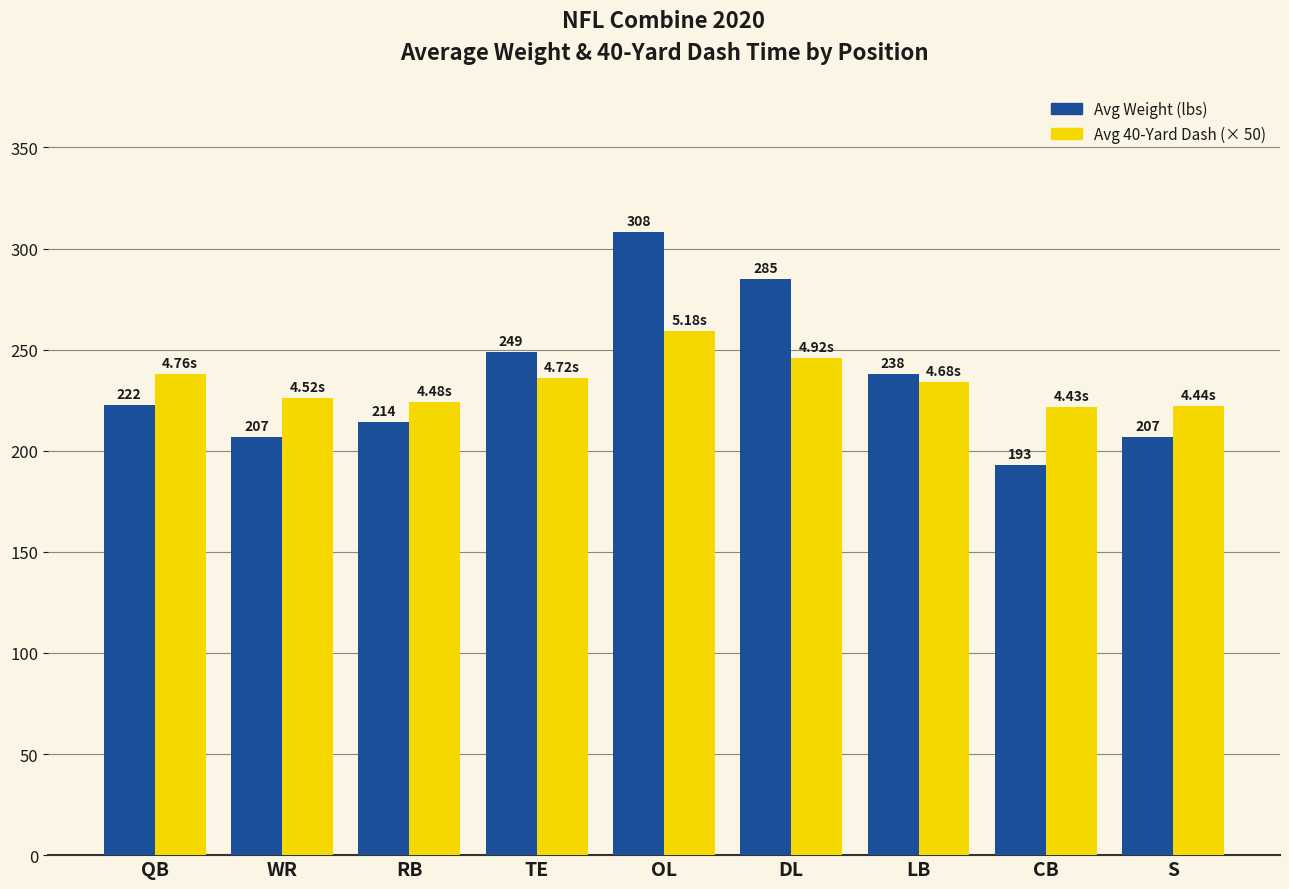

True or false: Avg 40-Yard Dash (× 50) has a value of 259.0 at OL.

True